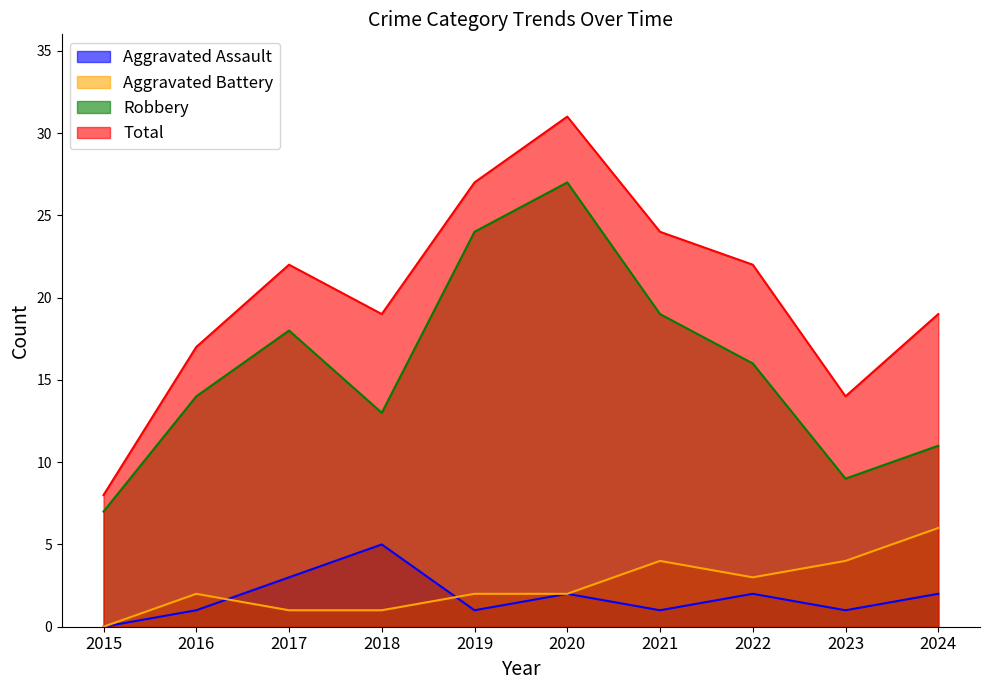

Is the value of Total at 2017 greater than the value of Aggravated Assault at 2021?

Yes